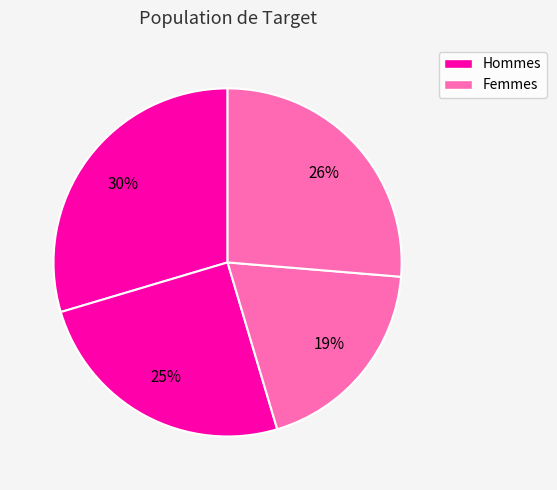

Is there a majority slice in this chart?

No